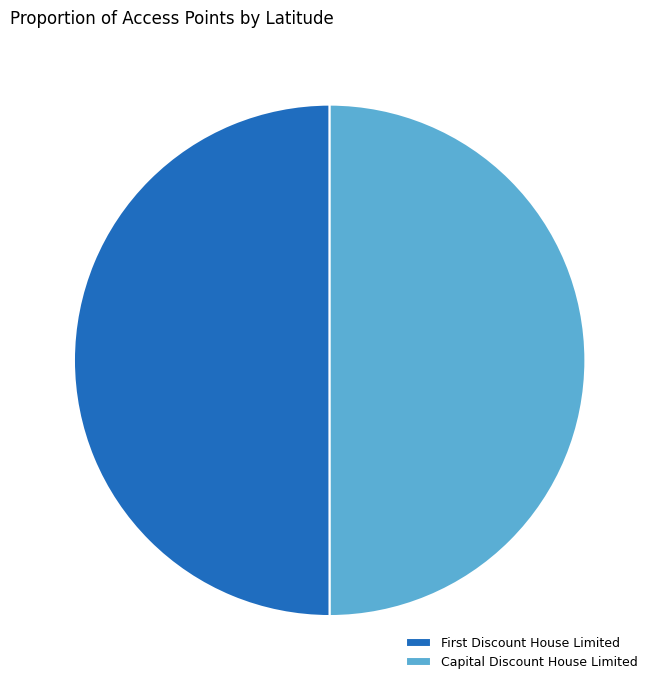

Count the number of slices in the pie.

2